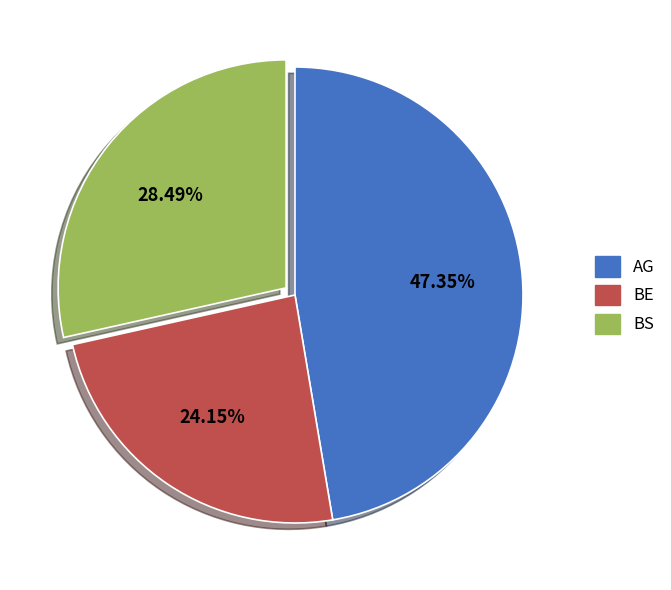

Does any single category account for the majority?

No